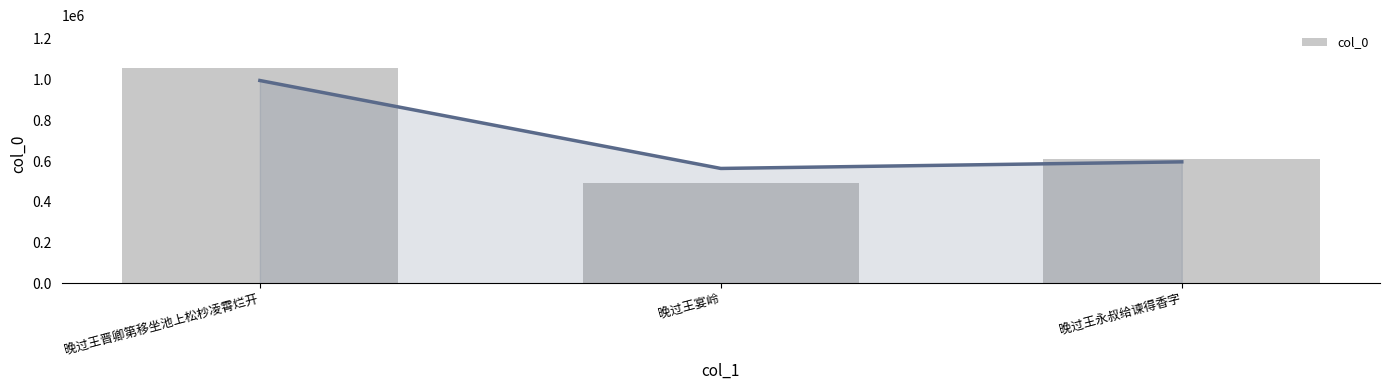

The value at 晚过王永叔给谏得香字 is 244654. True or false?

False